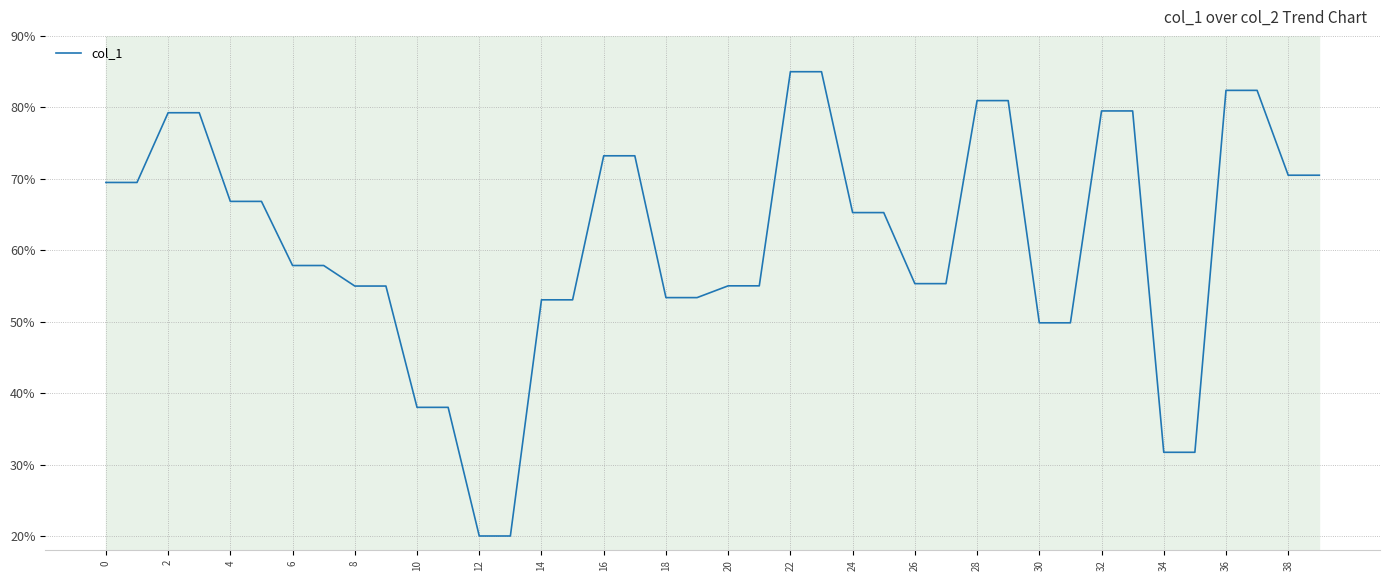

Does the chart display data point markers on the line(s)?

No